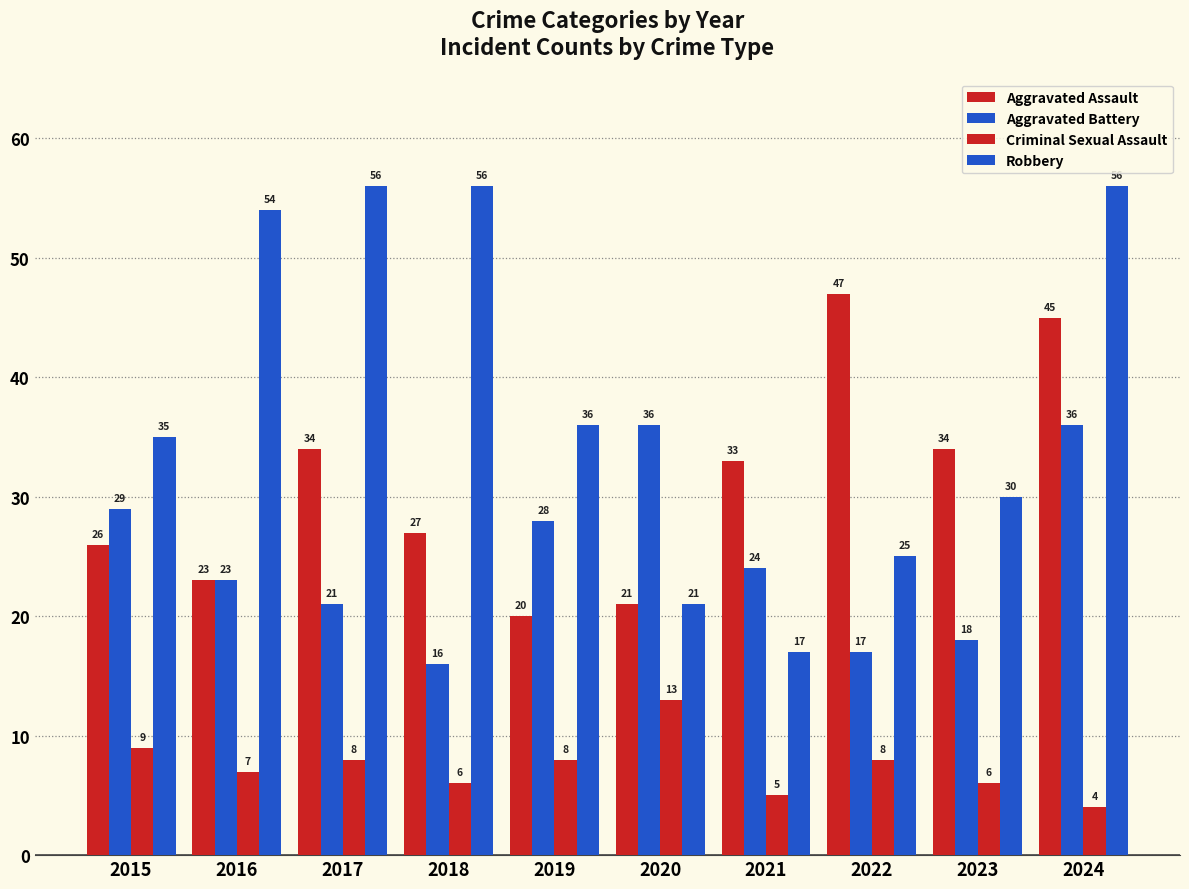

How many distinct data groups are displayed?

4